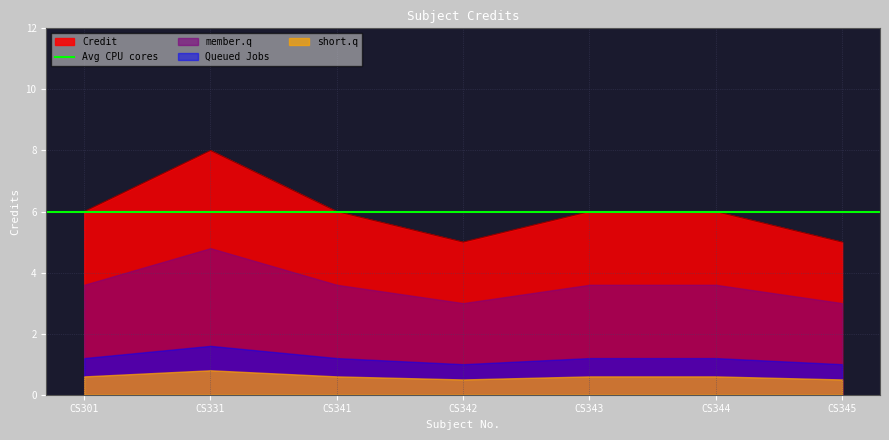

At which category does the chart reach its peak across all series?

CS331